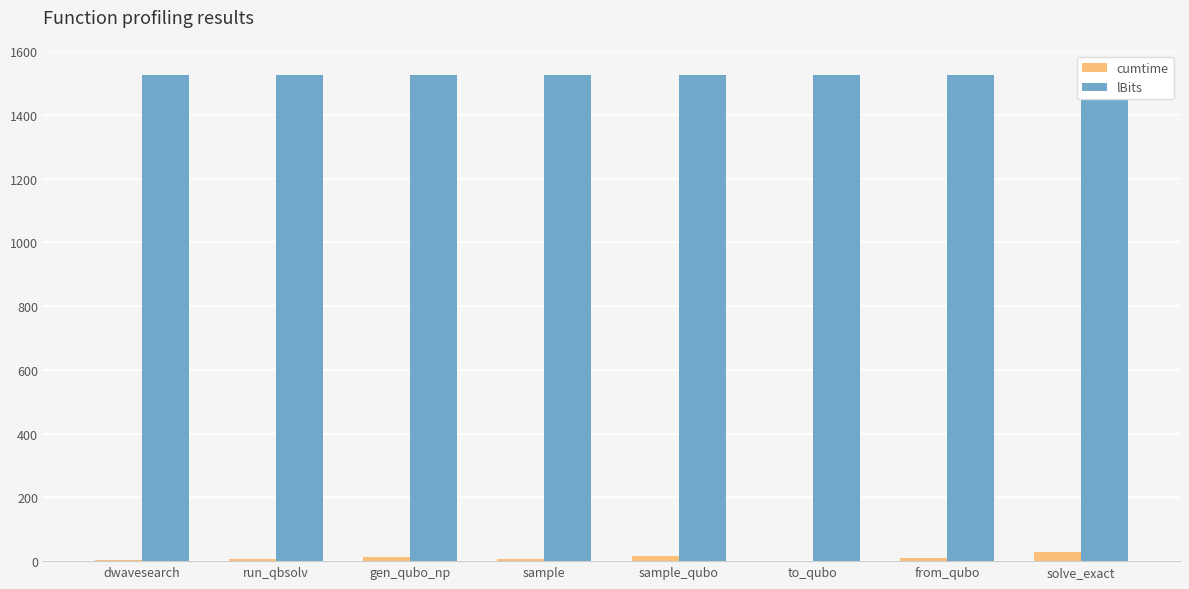

What is the minimum value shown in the chart?

0.9